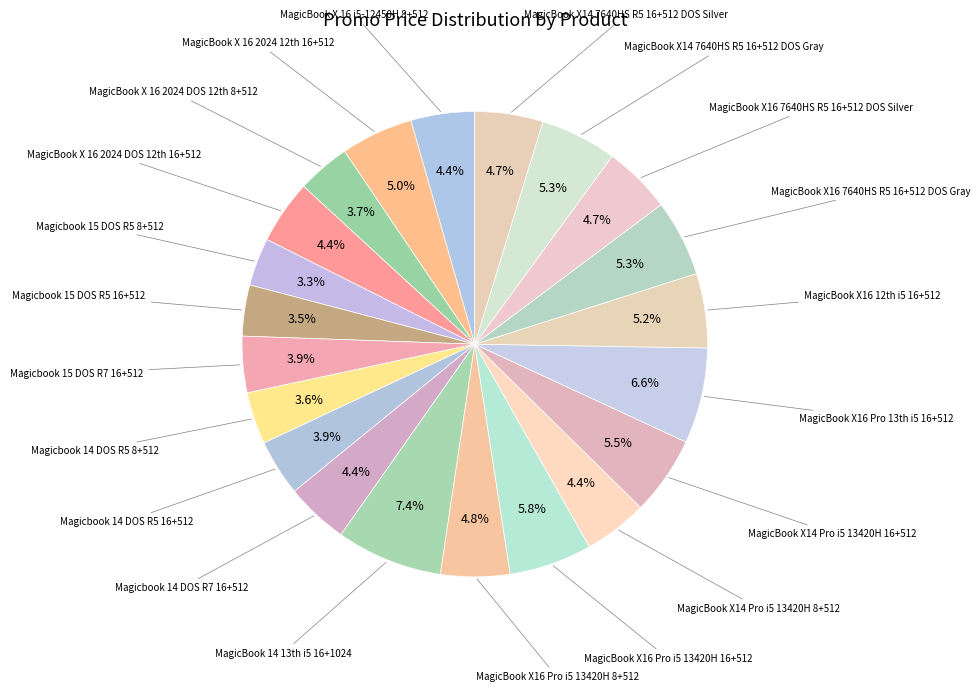

How many slices are in this pie chart?

21